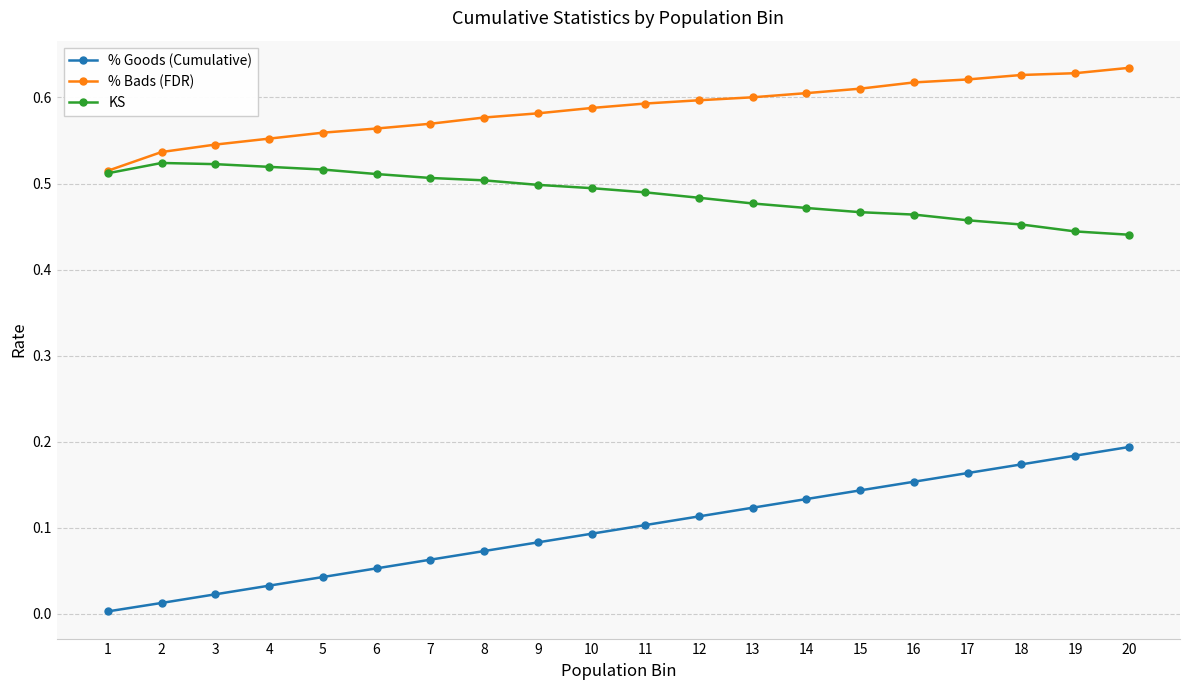

True or false: % Goods (Cumulative) has a value of 0.1 at 6.

True